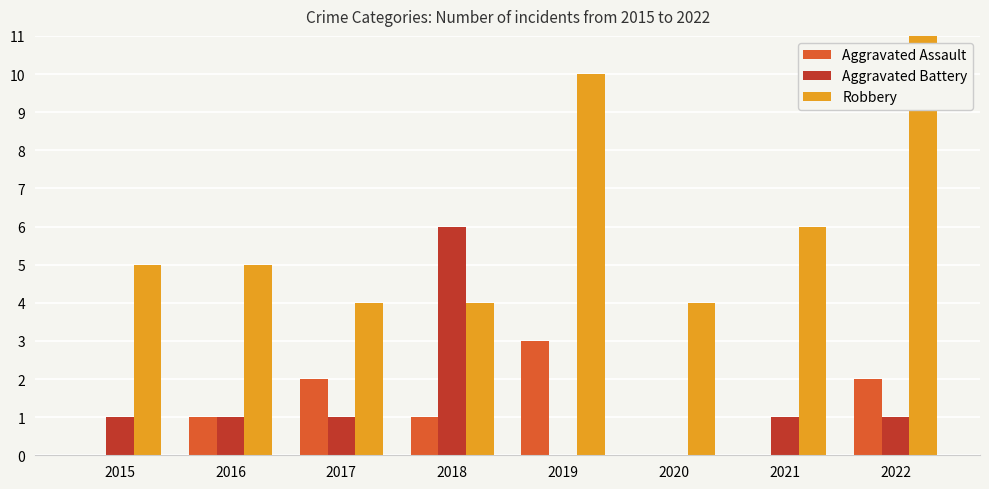

Is it true that Aggravated Battery equals 0 at 2015?

False